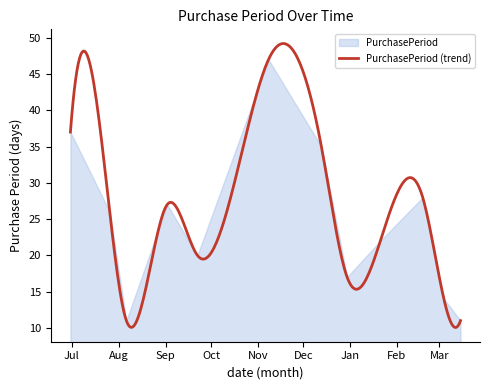

What is the difference between the maximum and second lowest values?

36